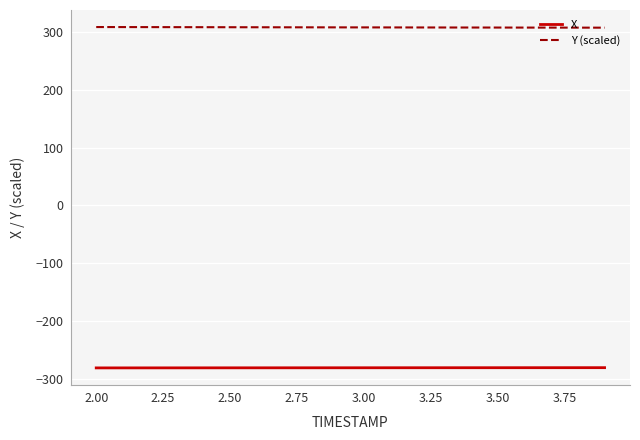

True or false: Y (scaled) and X cross at least once.

False